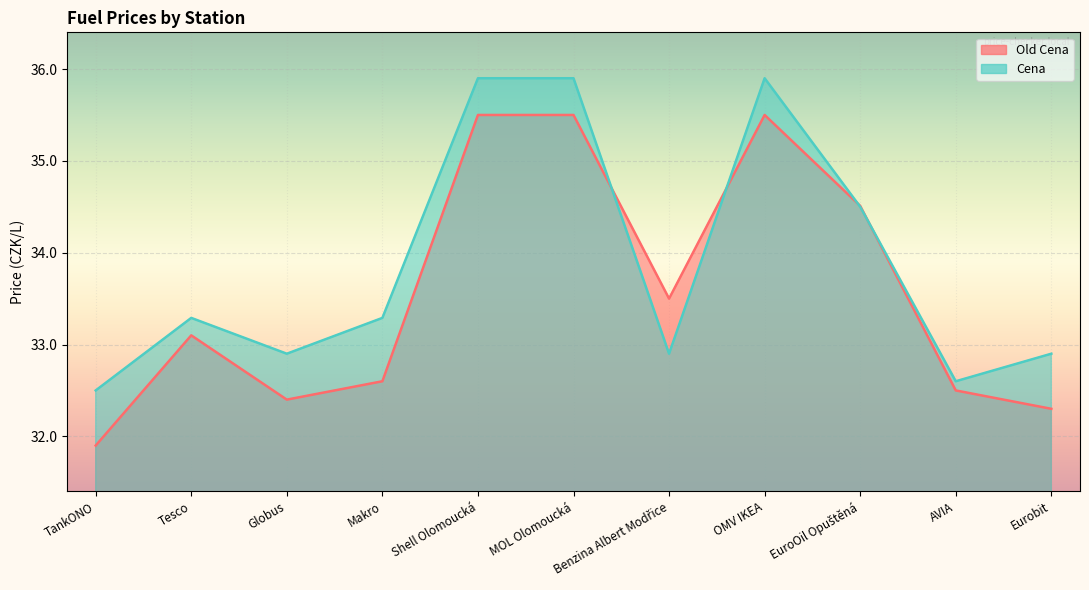

Reading right to left, list all the values displayed in this chart.

Old Cena: 32.3	32.5	34.5	35.5	33.5	35.5	35.5	32.6	32.4	33.1	31.9
Cena: 32.9	32.6	34.5	35.9	32.9	35.9	35.9	33.3	32.9	33.3	32.5